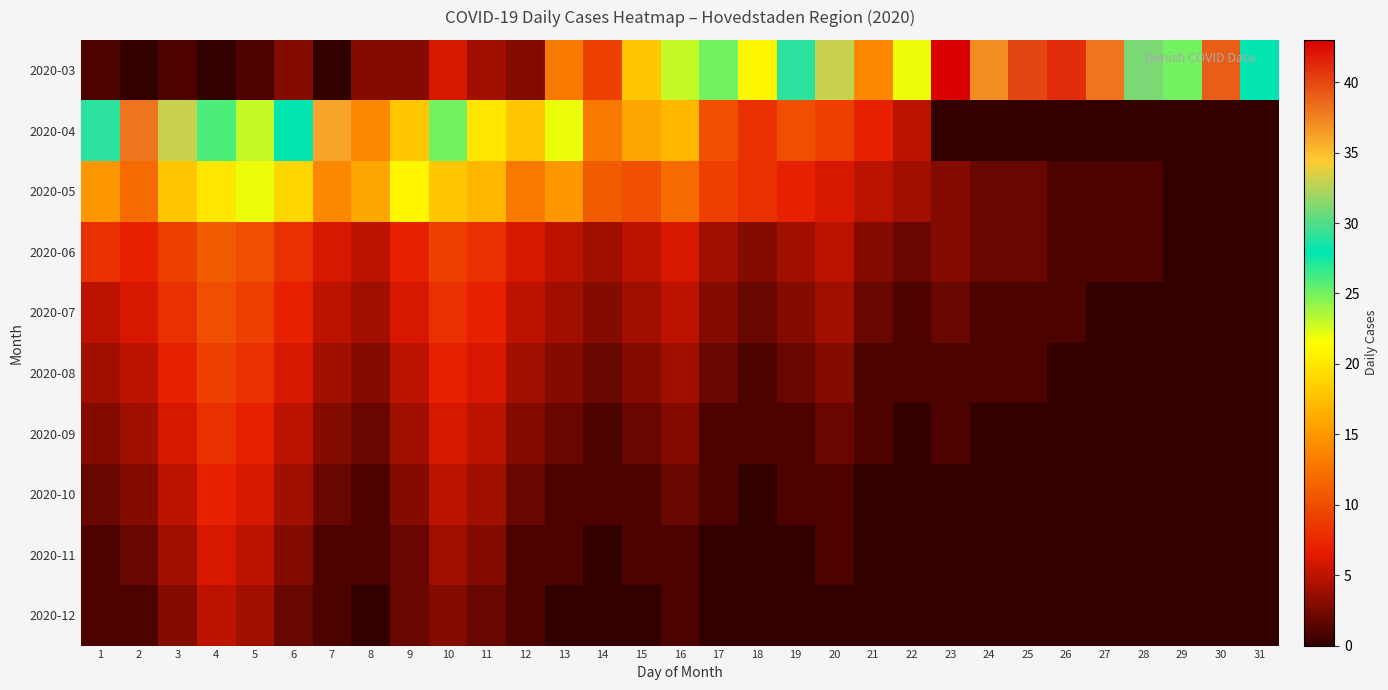

What is the total value across all series at 11?

76